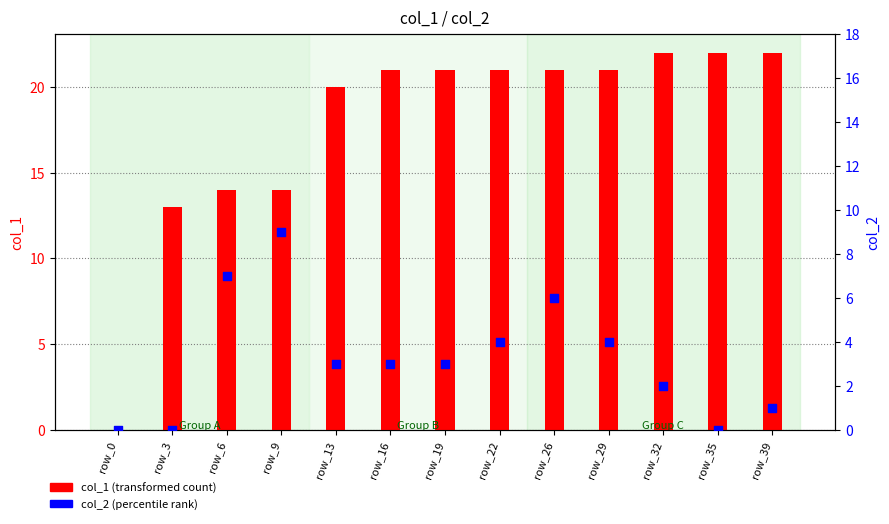

Is the value of col_1 (transformed count) at row_32 greater than the value of col_2 (percentile rank) at row_26?

Yes